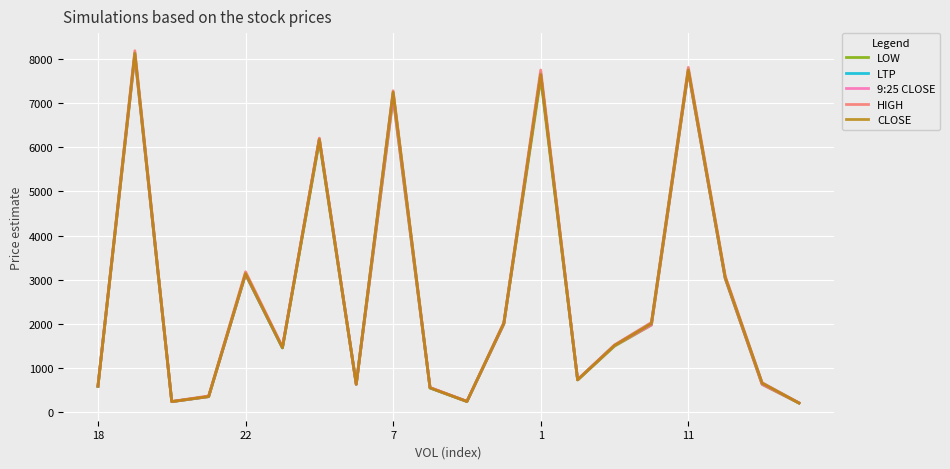

Which series has the widest spread of values?

HIGH